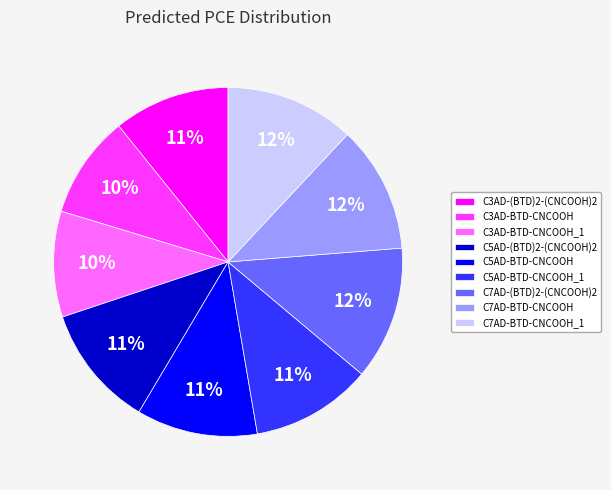

To the nearest percent, what portion does C5AD-BTD-CNCOOH represent?

11%